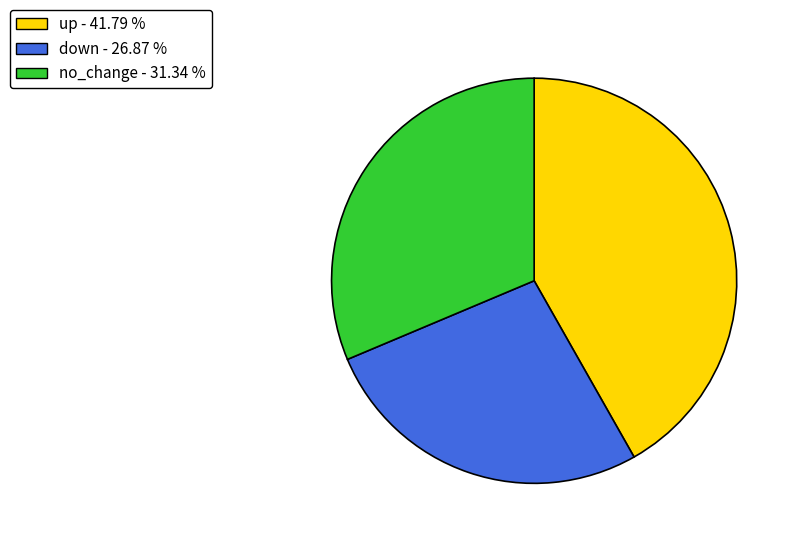

Between no_change and down, which is larger?

no_change